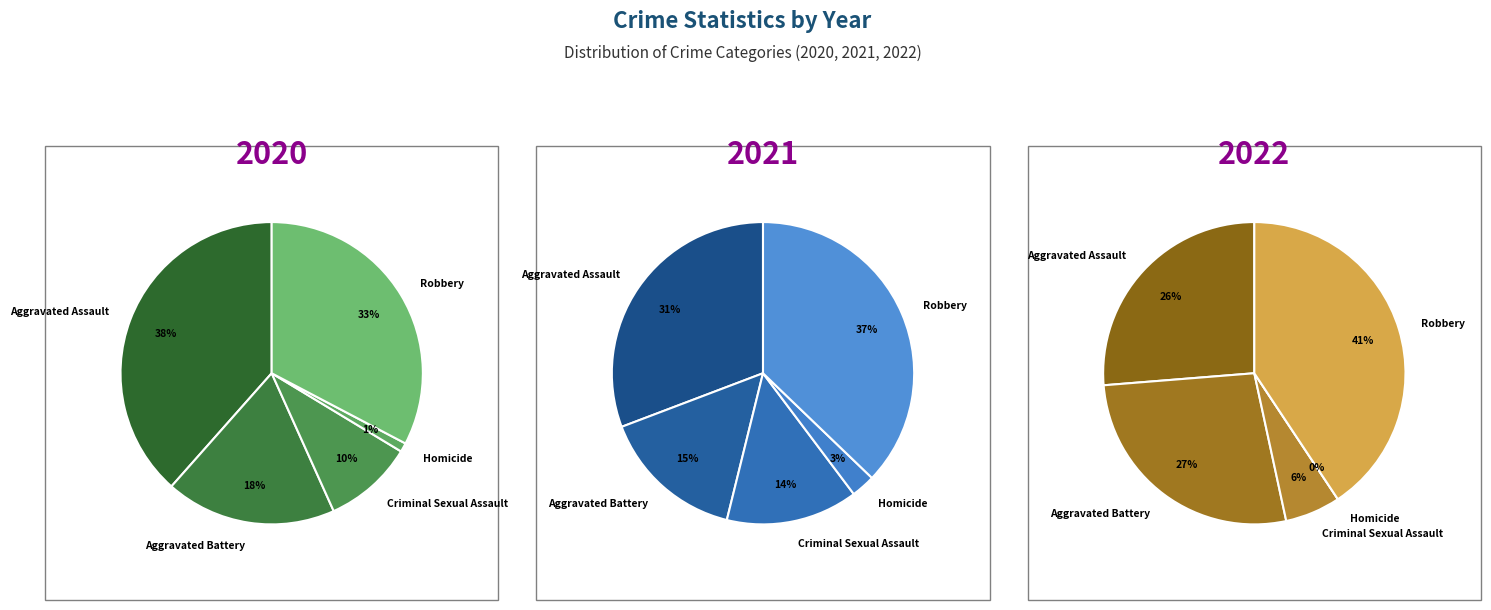

Rank the series by their maximum value, from highest to lowest.

2022, 2020, 2021